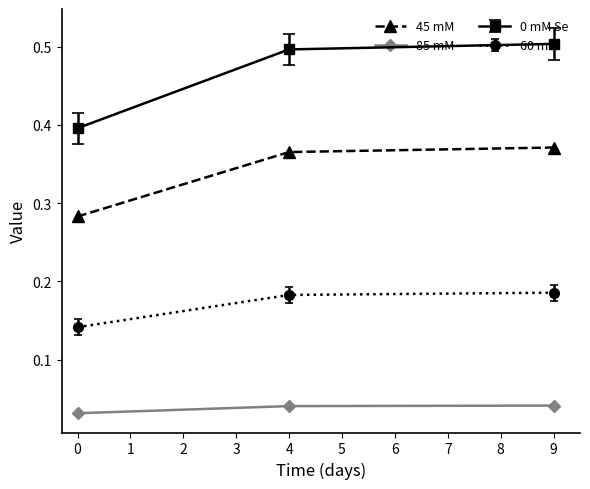

Is it true that 0 mM Se equals 0.5 at 4?

True